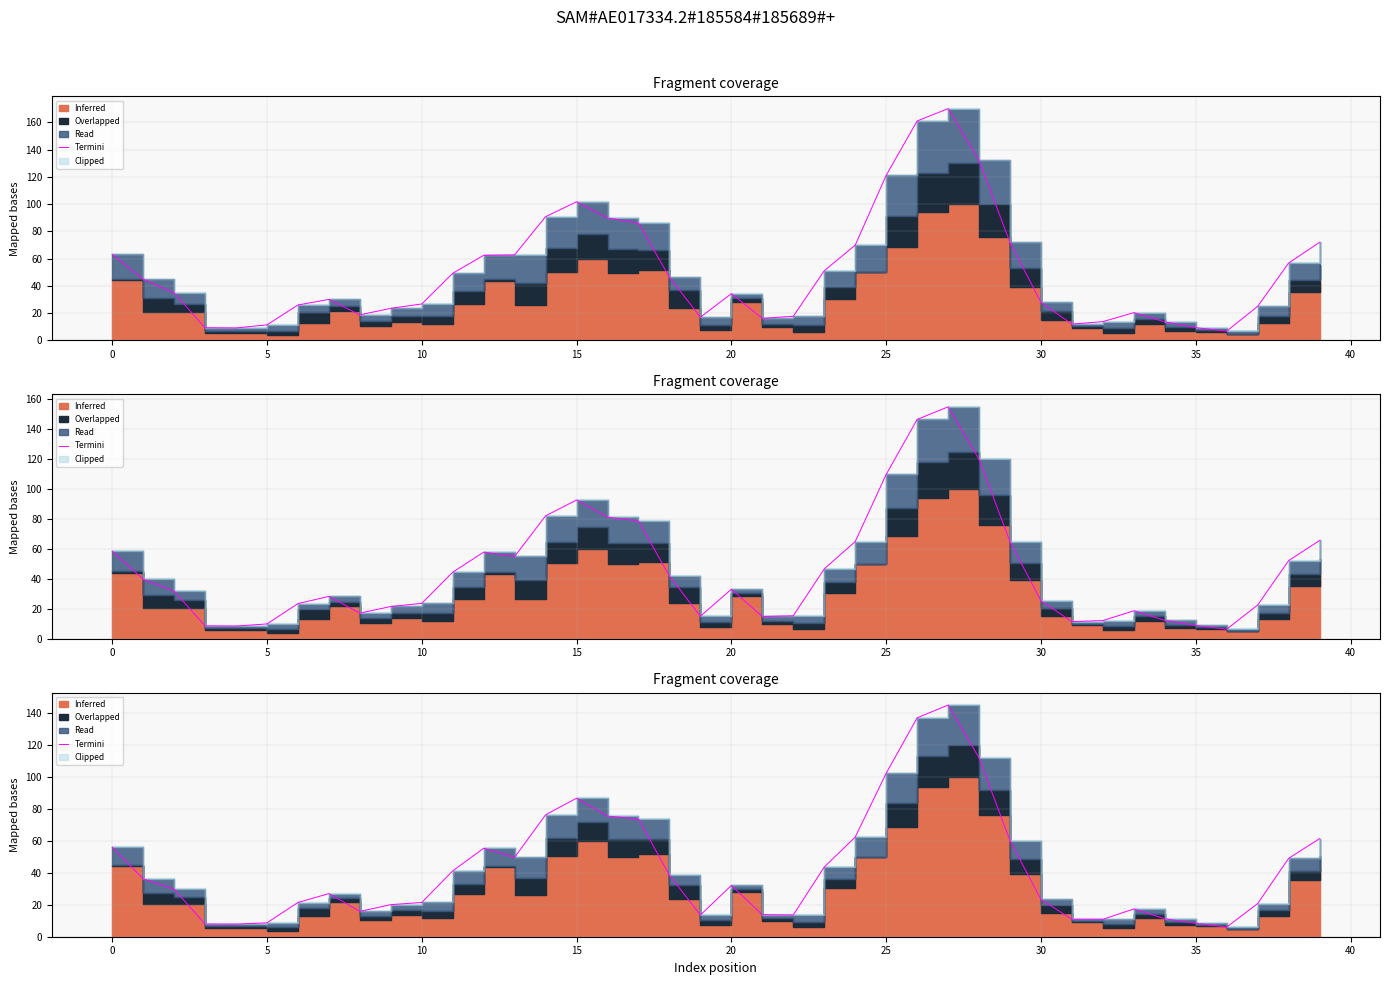

What value does the data have at 25?

21.4